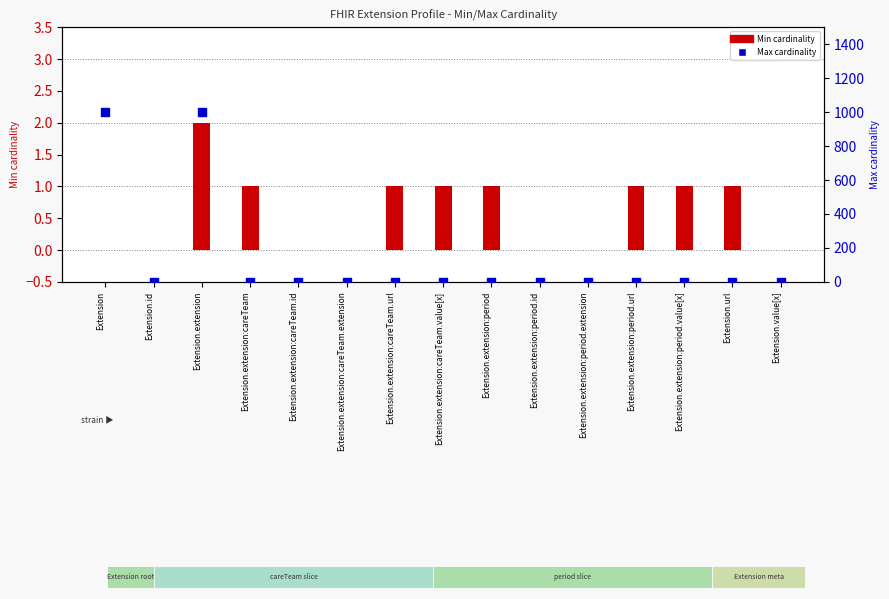

At how many categories does at least one series exceed 327?

2